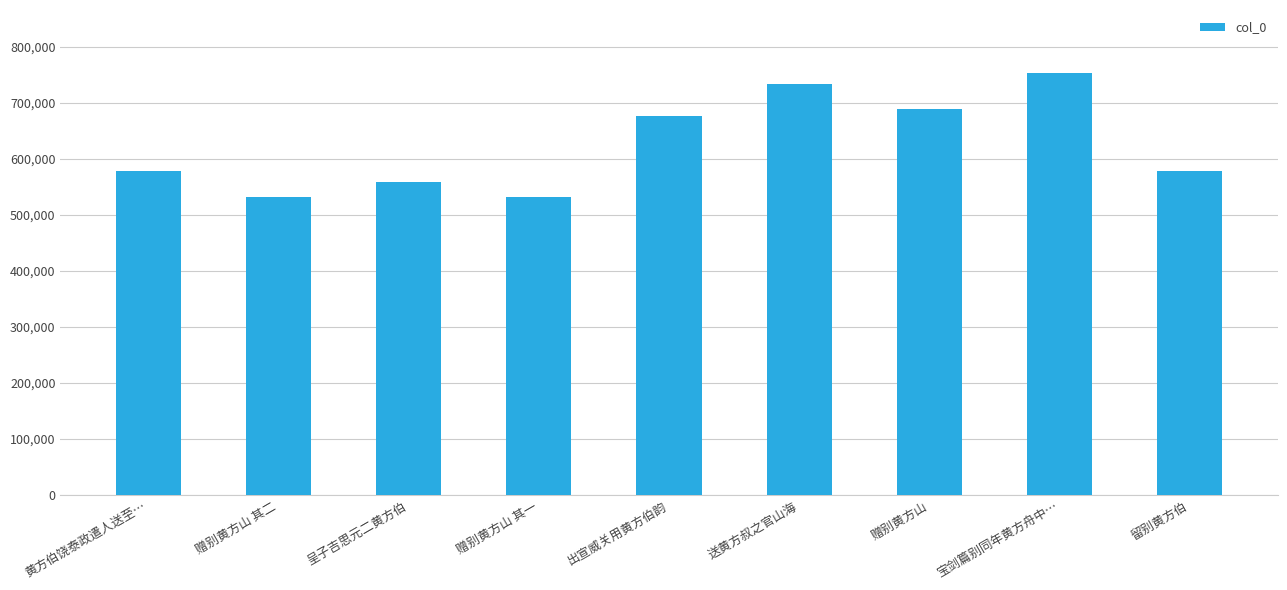

What is the label of the 9th bar from the left?

留别黄方伯